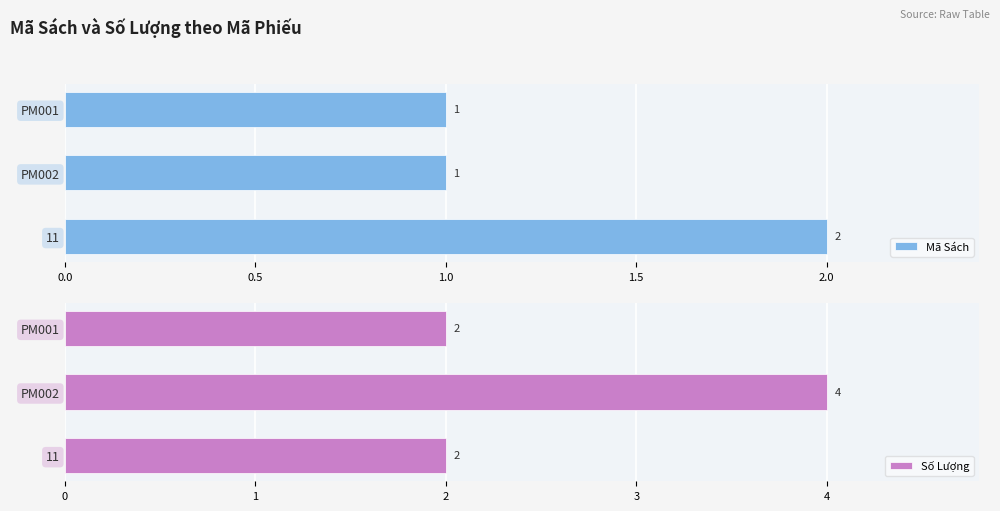

How many data points in Mã Sách are above 1?

1